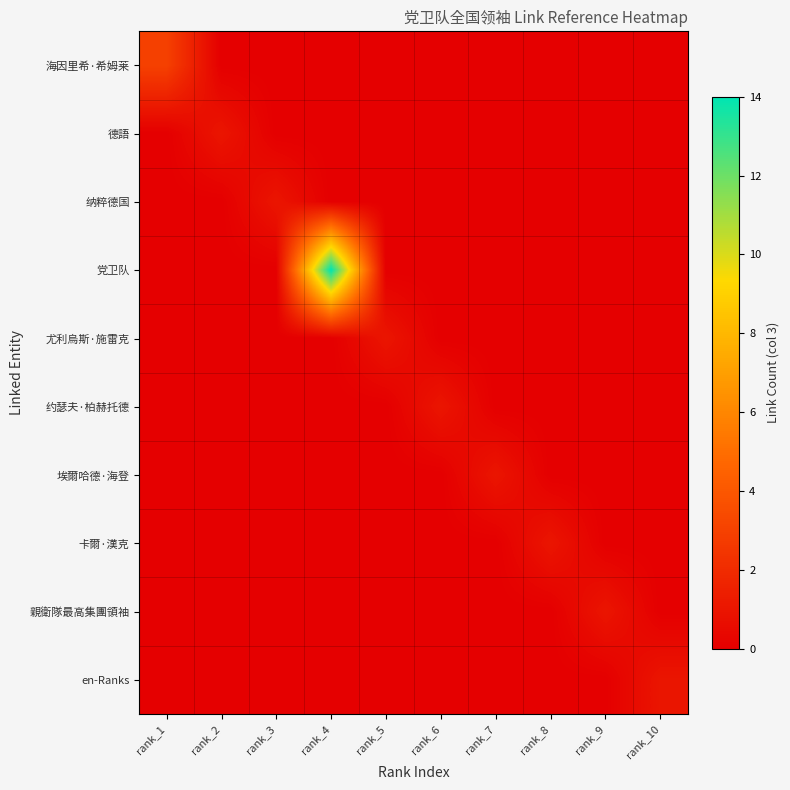

Reading left to right, extract all data points from this chart.

海因里希·希姆莱: rank_1=3	rank_2=0	rank_3=0	rank_4=0	rank_5=0	rank_6=0	rank_7=0	rank_8=0	rank_9=0	rank_10=0
德語: rank_1=0	rank_2=1	rank_3=0	rank_4=0	rank_5=0	rank_6=0	rank_7=0	rank_8=0	rank_9=0	rank_10=0
纳粹德国: rank_1=0	rank_2=0	rank_3=1	rank_4=0	rank_5=0	rank_6=0	rank_7=0	rank_8=0	rank_9=0	rank_10=0
党卫队: rank_1=0	rank_2=0	rank_3=0	rank_4=14	rank_5=0	rank_6=0	rank_7=0	rank_8=0	rank_9=0	rank_10=0
尤利烏斯·施雷克: rank_1=0	rank_2=0	rank_3=0	rank_4=0	rank_5=1	rank_6=0	rank_7=0	rank_8=0	rank_9=0	rank_10=0
约瑟夫·柏赫托德: rank_1=0	rank_2=0	rank_3=0	rank_4=0	rank_5=0	rank_6=1	rank_7=0	rank_8=0	rank_9=0	rank_10=0
埃爾哈德·海登: rank_1=0	rank_2=0	rank_3=0	rank_4=0	rank_5=0	rank_6=0	rank_7=1	rank_8=0	rank_9=0	rank_10=0
卡爾·漢克: rank_1=0	rank_2=0	rank_3=0	rank_4=0	rank_5=0	rank_6=0	rank_7=0	rank_8=1	rank_9=0	rank_10=0
親衛隊最高集團領袖: rank_1=0	rank_2=0	rank_3=0	rank_4=0	rank_5=0	rank_6=0	rank_7=0	rank_8=0	rank_9=1	rank_10=0
en-Ranks: rank_1=0	rank_2=0	rank_3=0	rank_4=0	rank_5=0	rank_6=0	rank_7=0	rank_8=0	rank_9=0	rank_10=1